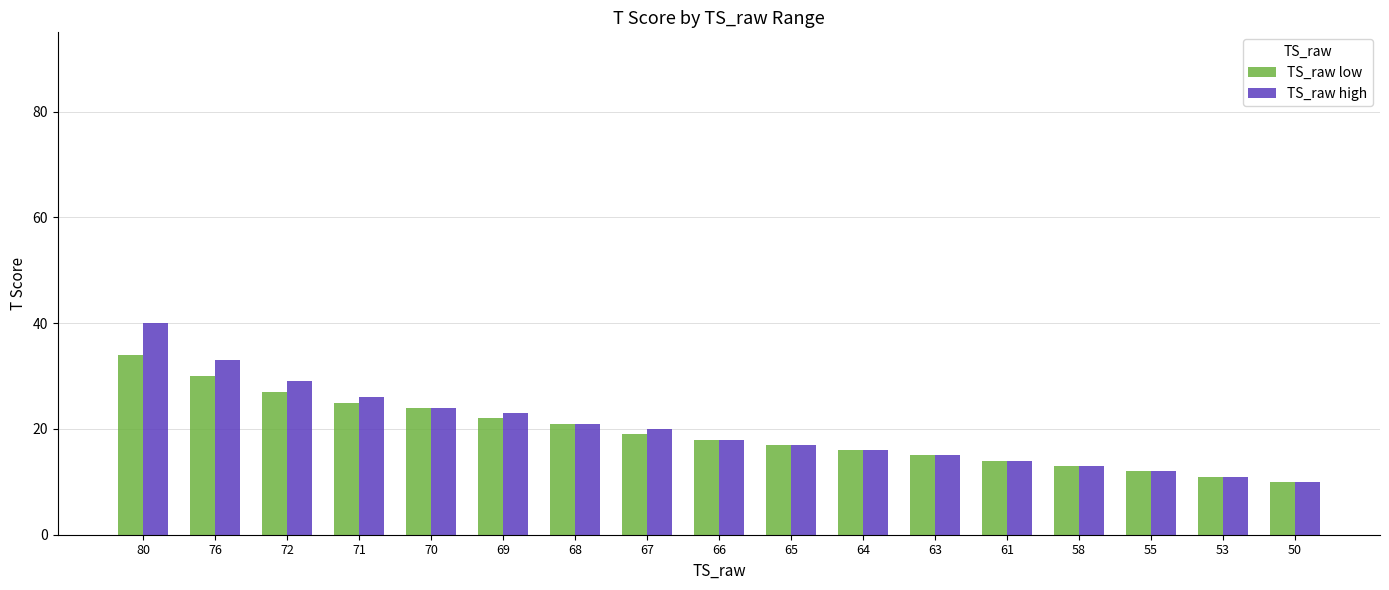

Reading left to right, transcribe all the data shown in this chart.

TS_raw low: 34	30	27	25	24	22	21	19	18	17	16	15	14	13	12	11	10
TS_raw high: 40	33	29	26	24	23	21	20	18	17	16	15	14	13	12	11	10